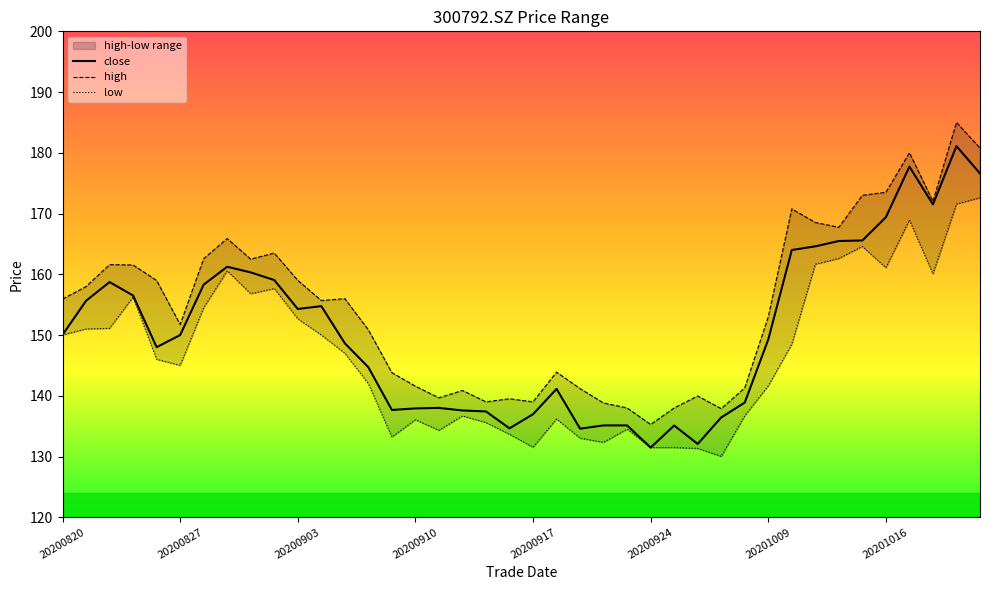

The value of close at 20200924 is 131.5. True or false?

True